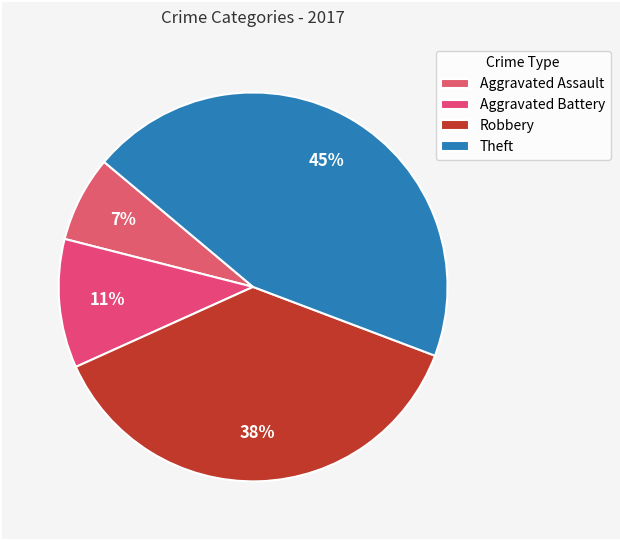

Does any single category account for the majority?

No